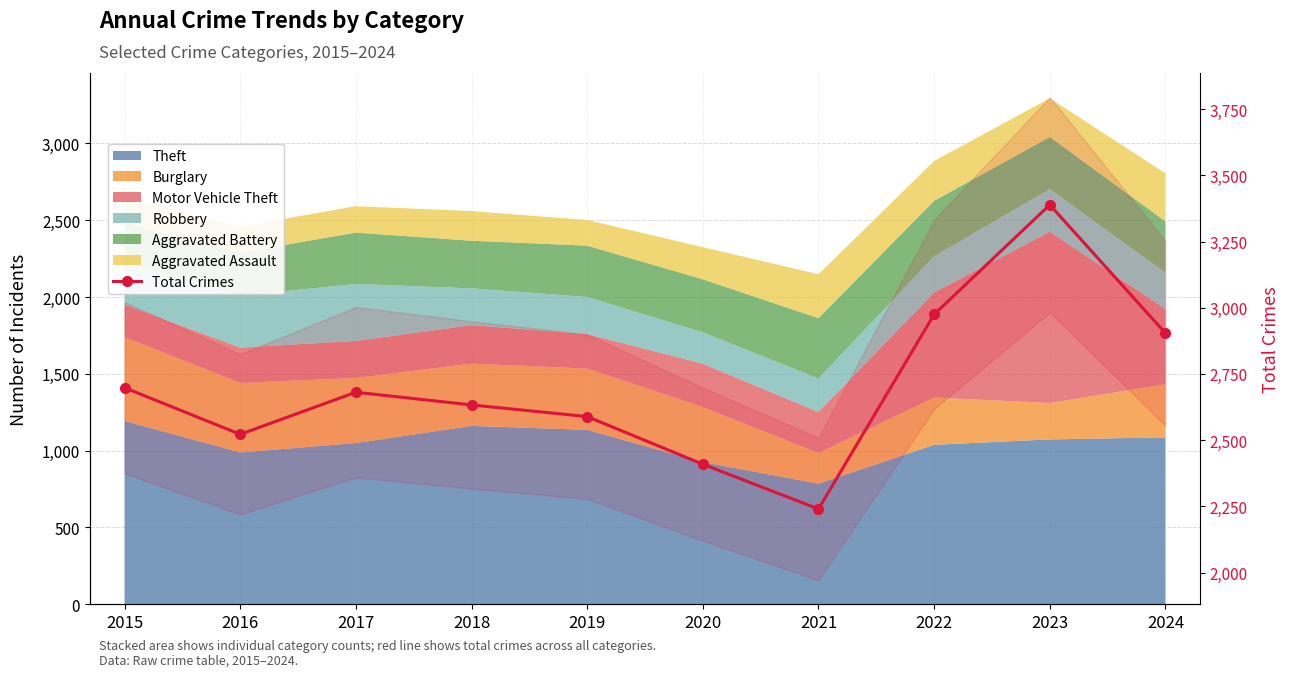

What is the value of the 3rd point from the left?

2681